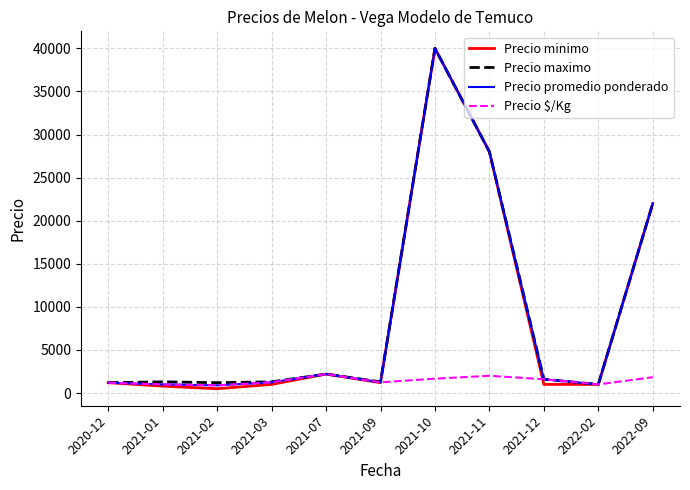

The value of Precio minimo at 2021-12 is 1000. True or false?

True